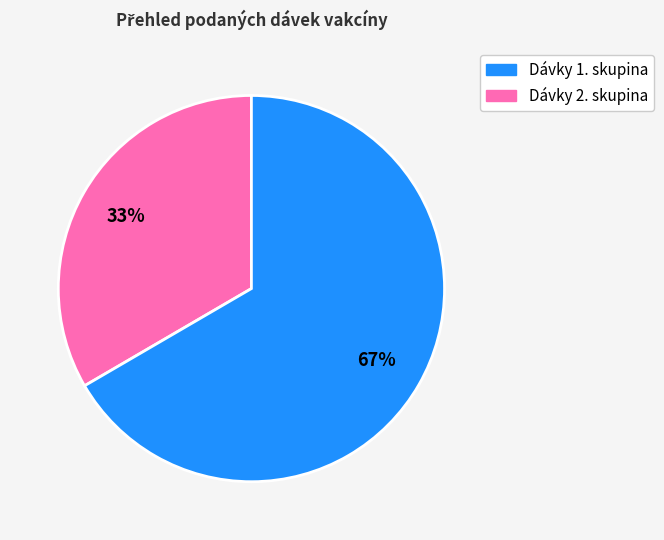

Does any single category account for the majority?

Yes